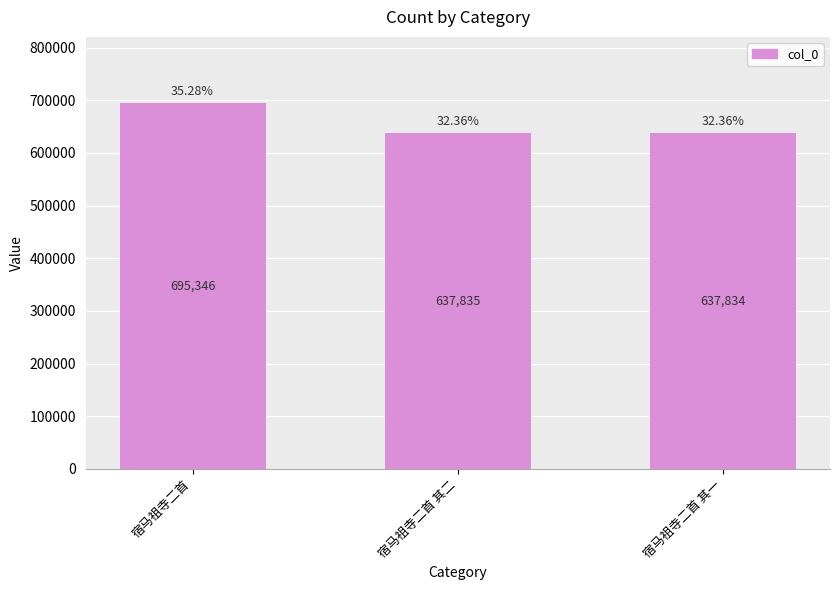

True or false: the data shows 307984 at 宿马祖寺二首 其二.

False